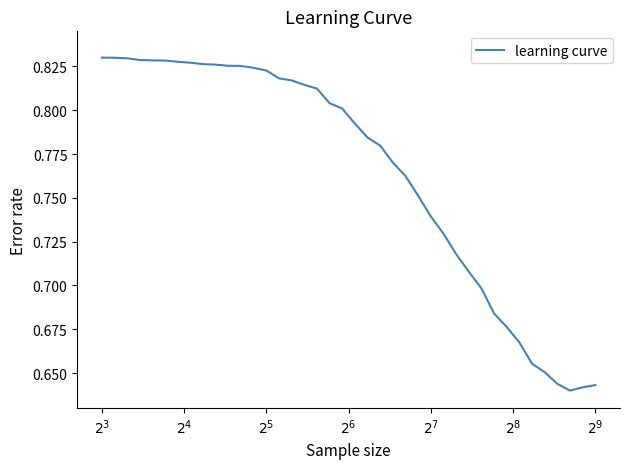

True or false: there are more than 0 points higher than both neighbors.

False